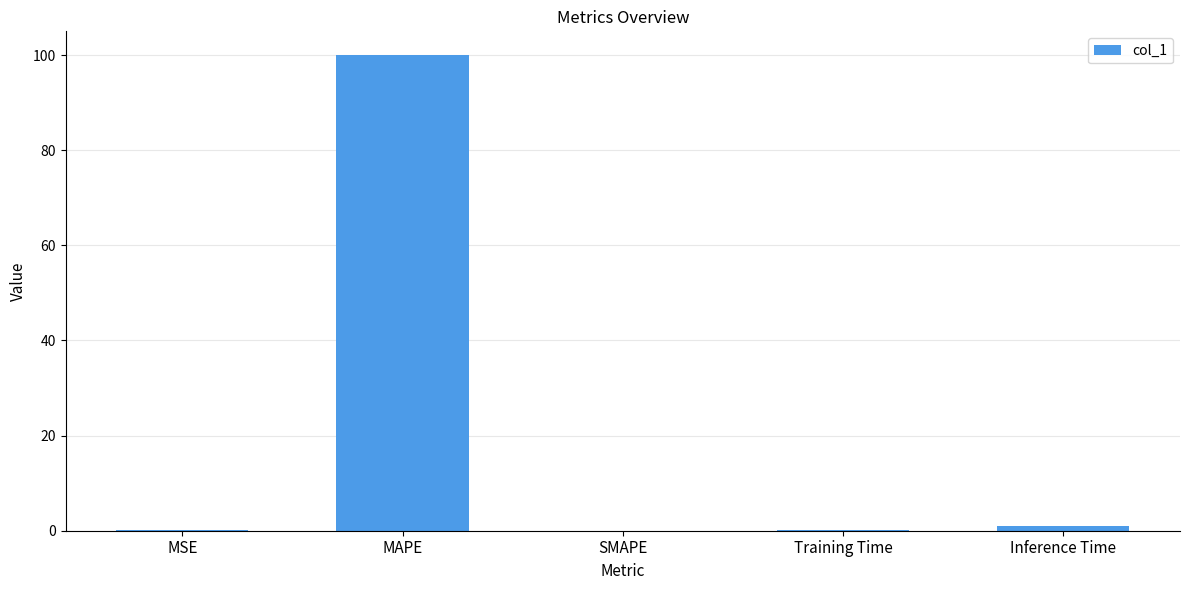

What is the approximate value at MAPE?

100.0